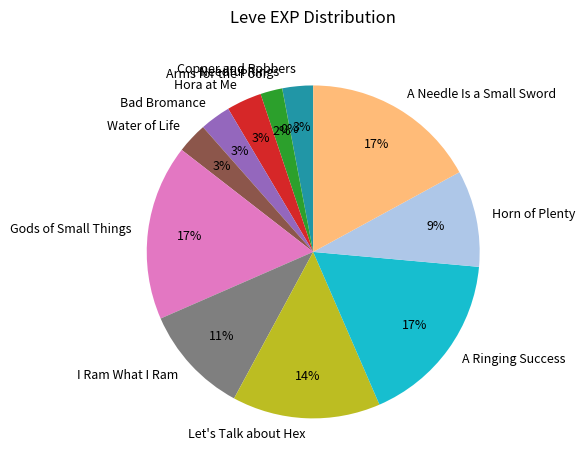

Between Horn of Plenty and Bad Bromance, which is larger?

Horn of Plenty